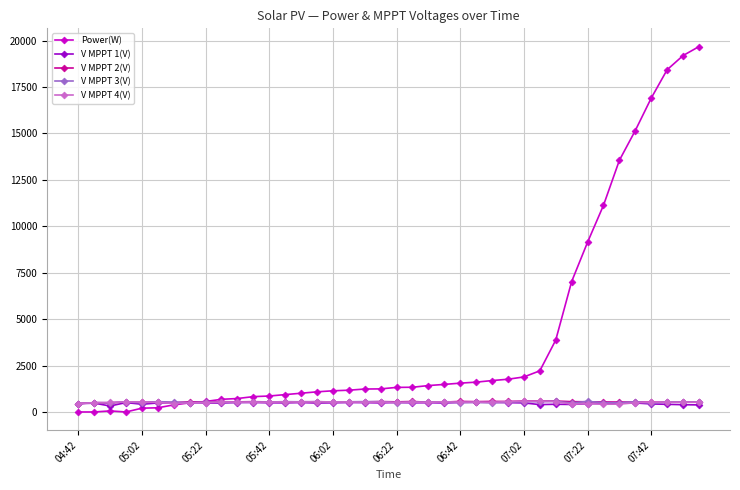

Does the chart display data point markers on the line(s)?

Yes